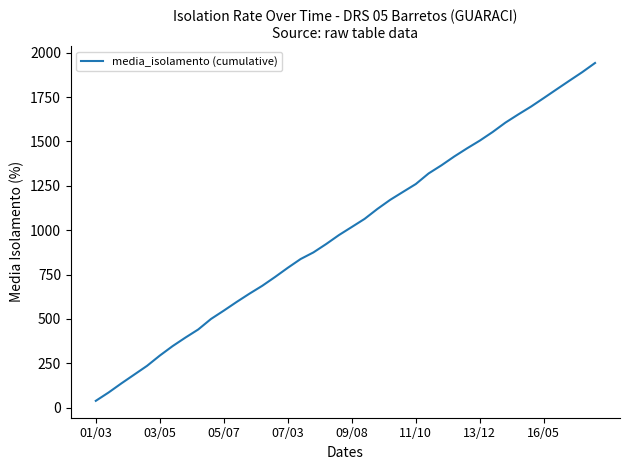

What is the maximum value shown in the chart?

1942.3